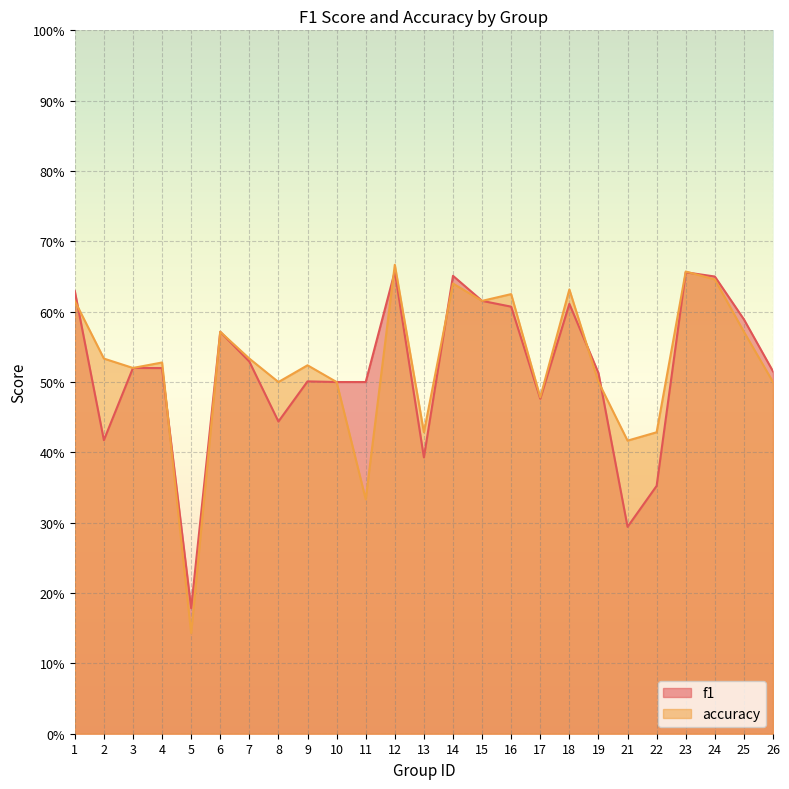

How many f1 values are between 0 and 1?

25